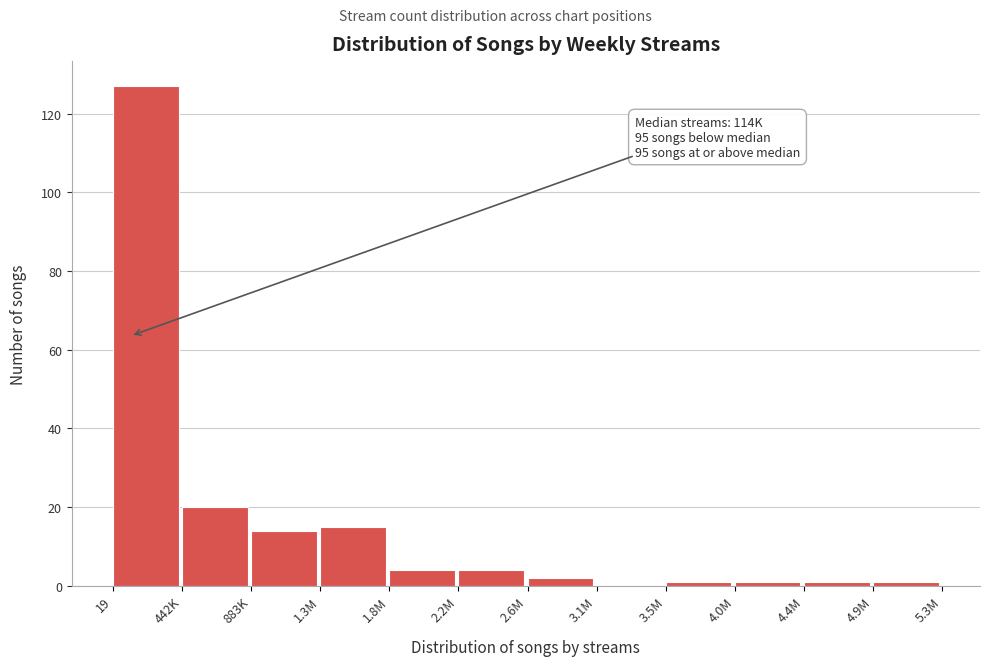

Reading left to right, extract all data points from this chart.

19=127	442K=20	883K=14	1.3M=15	1.8M=4	2.2M=4	2.6M=2	3.1M=0	3.5M=1	4.0M=1	4.4M=1	4.9M=1